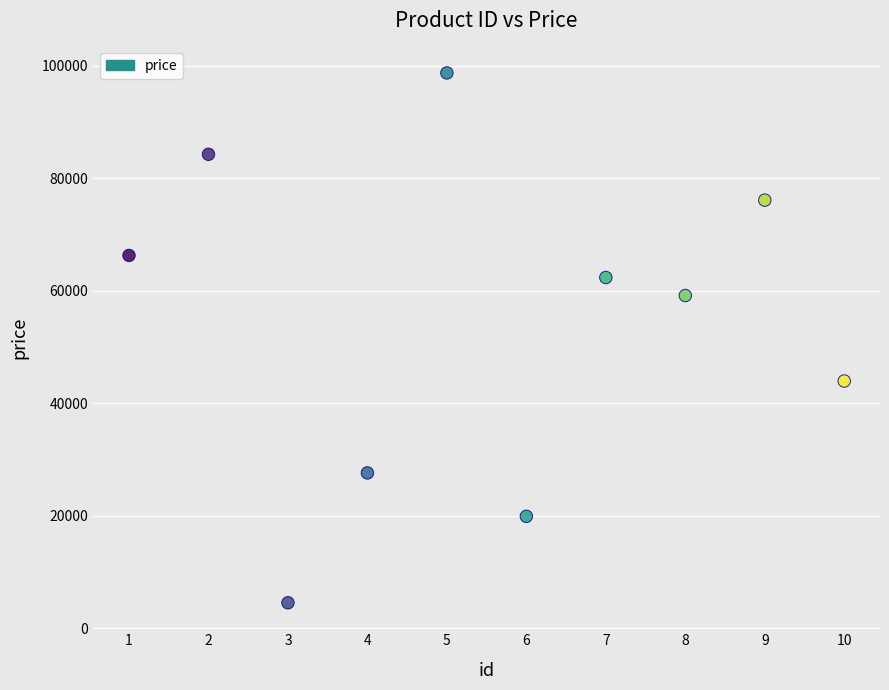

What is the range of Y values (max minus min)?

94166